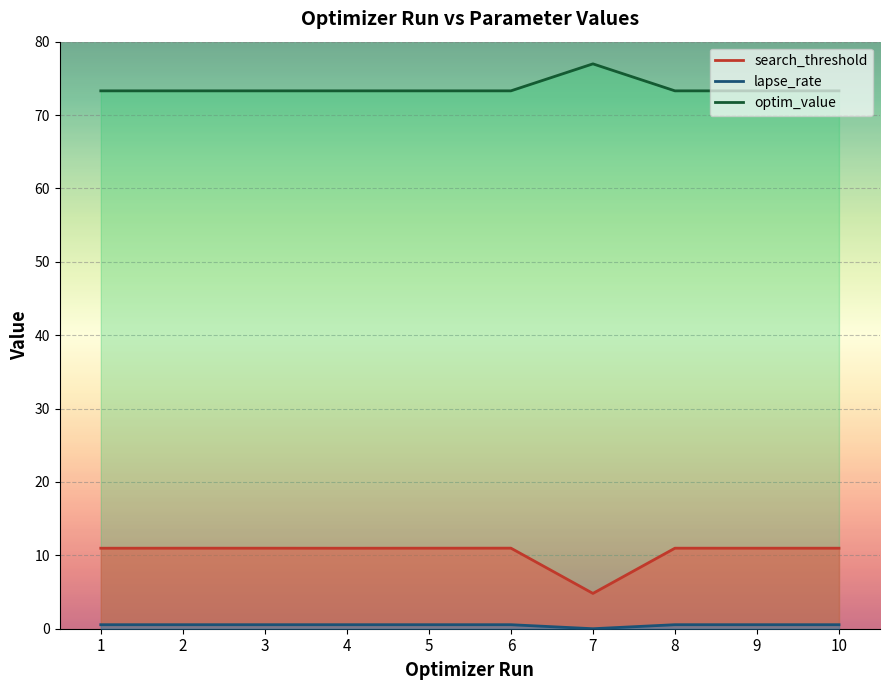

In search_threshold (line), how many points are higher than both neighbors (excluding endpoints)?

3